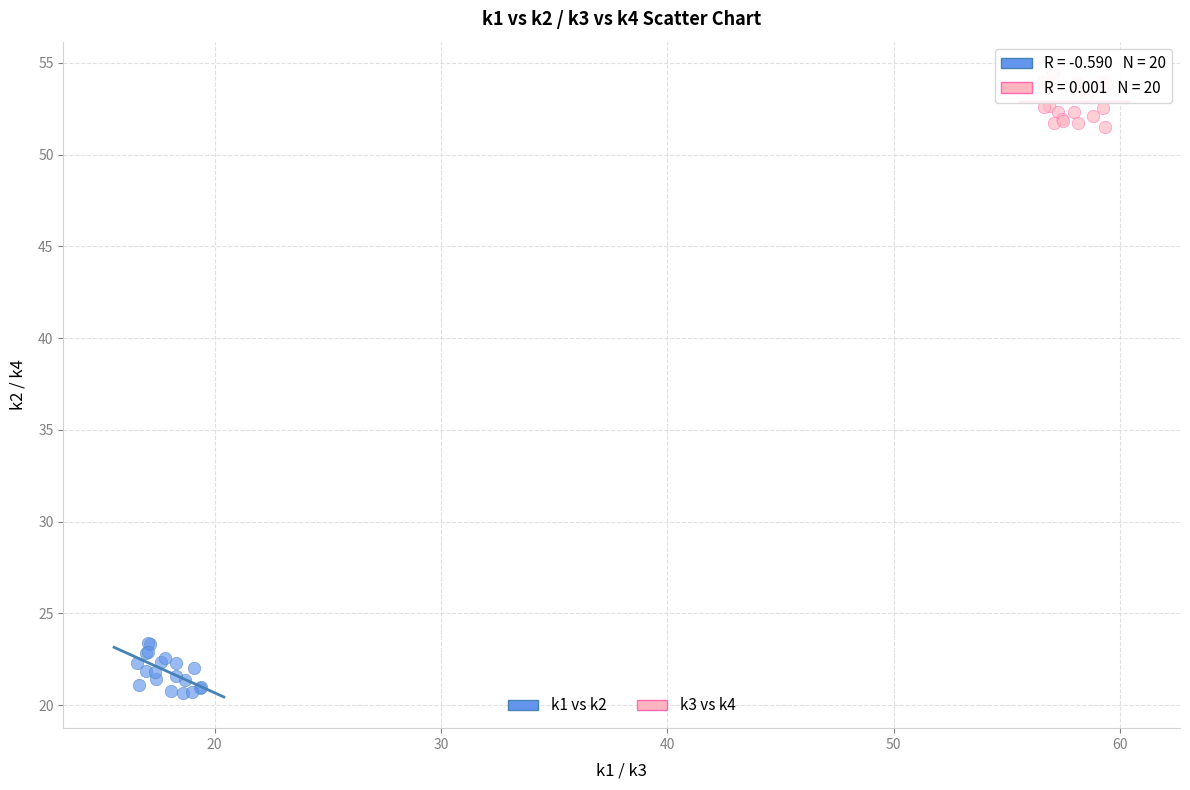

Which series reaches the maximum Y coordinate?

k3 vs k4